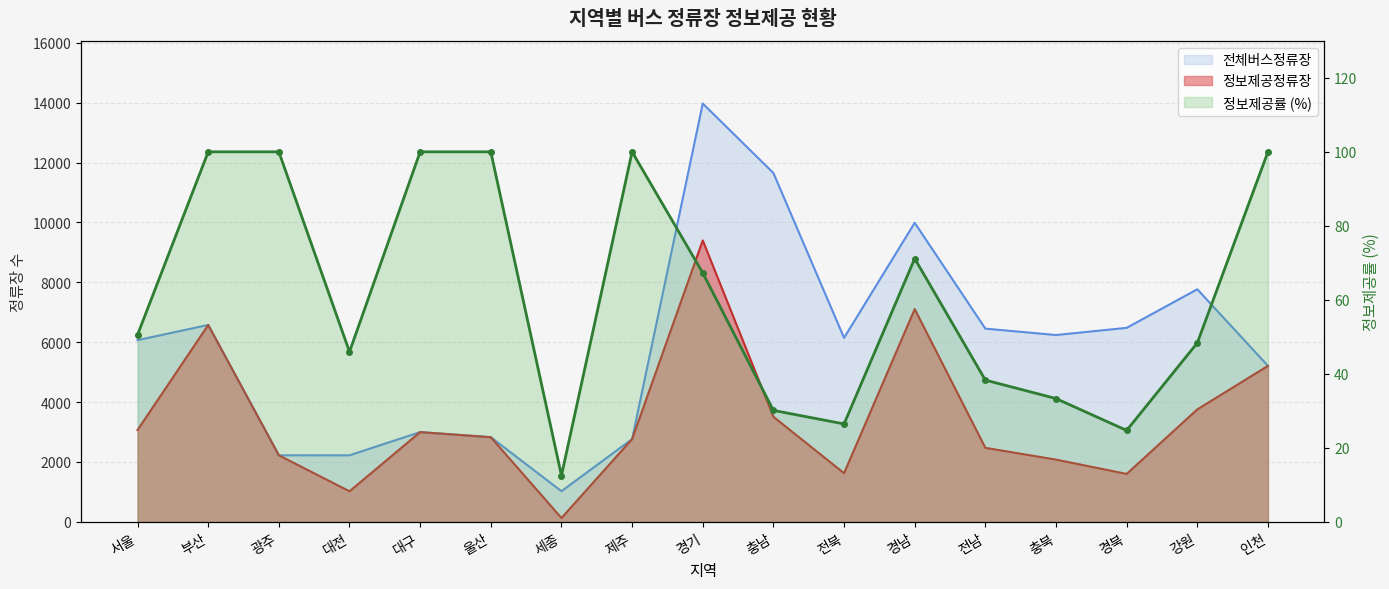

What is the difference between the 정보제공정류장 values at 서울 and 전남?

596.0